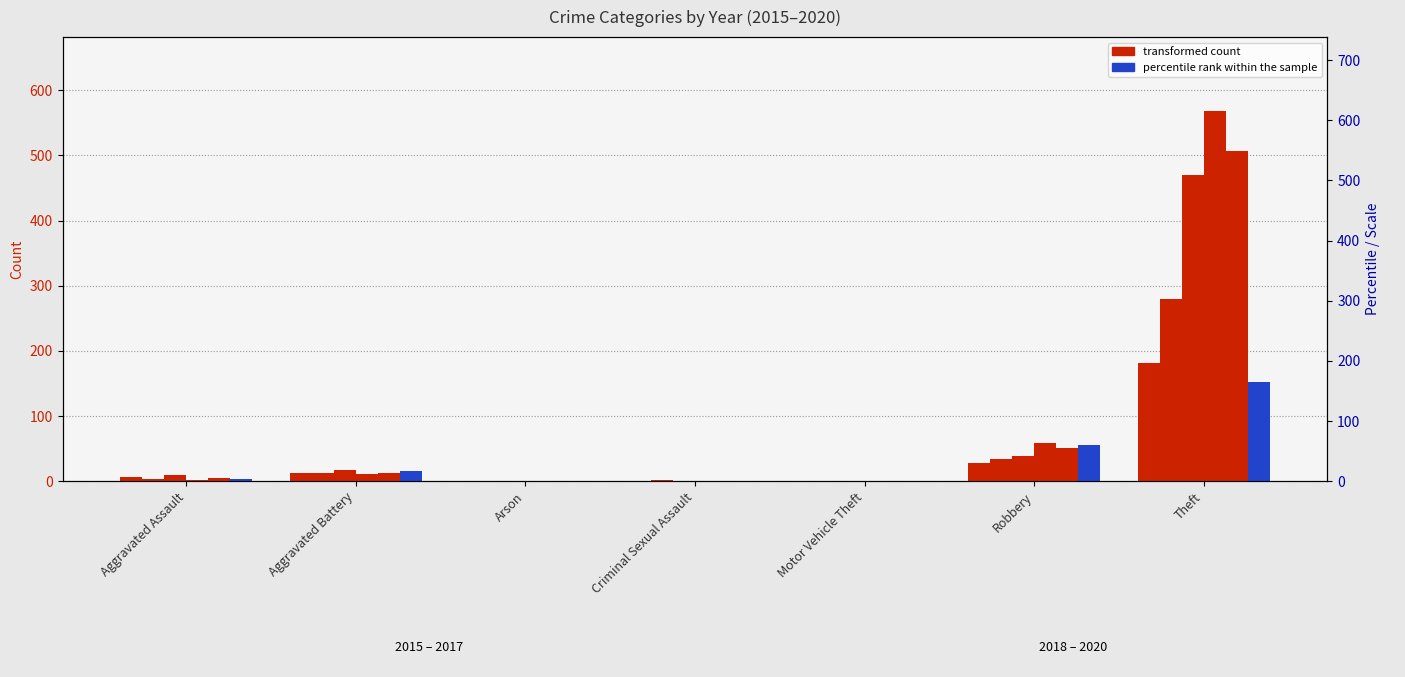

Reading right to left, transcribe all the data shown in this chart.

2015: Theft=181	Robbery=28	Motor Vehicle Theft=0	Criminal Sexual Assault=0	Arson=0	Aggravated Battery=12	Aggravated Assault=6
2016: Theft=280	Robbery=34	Motor Vehicle Theft=0	Criminal Sexual Assault=2	Arson=0	Aggravated Battery=13	Aggravated Assault=3
2017: Theft=470	Robbery=38	Motor Vehicle Theft=0	Criminal Sexual Assault=1	Arson=0	Aggravated Battery=17	Aggravated Assault=10
2018: Theft=568	Robbery=59	Motor Vehicle Theft=0	Criminal Sexual Assault=1	Arson=0	Aggravated Battery=11	Aggravated Assault=2
2019: Theft=507	Robbery=51	Motor Vehicle Theft=0	Criminal Sexual Assault=1	Arson=0	Aggravated Battery=13	Aggravated Assault=5
2020: Theft=153	Robbery=55	Motor Vehicle Theft=0	Criminal Sexual Assault=0	Arson=1	Aggravated Battery=16	Aggravated Assault=4